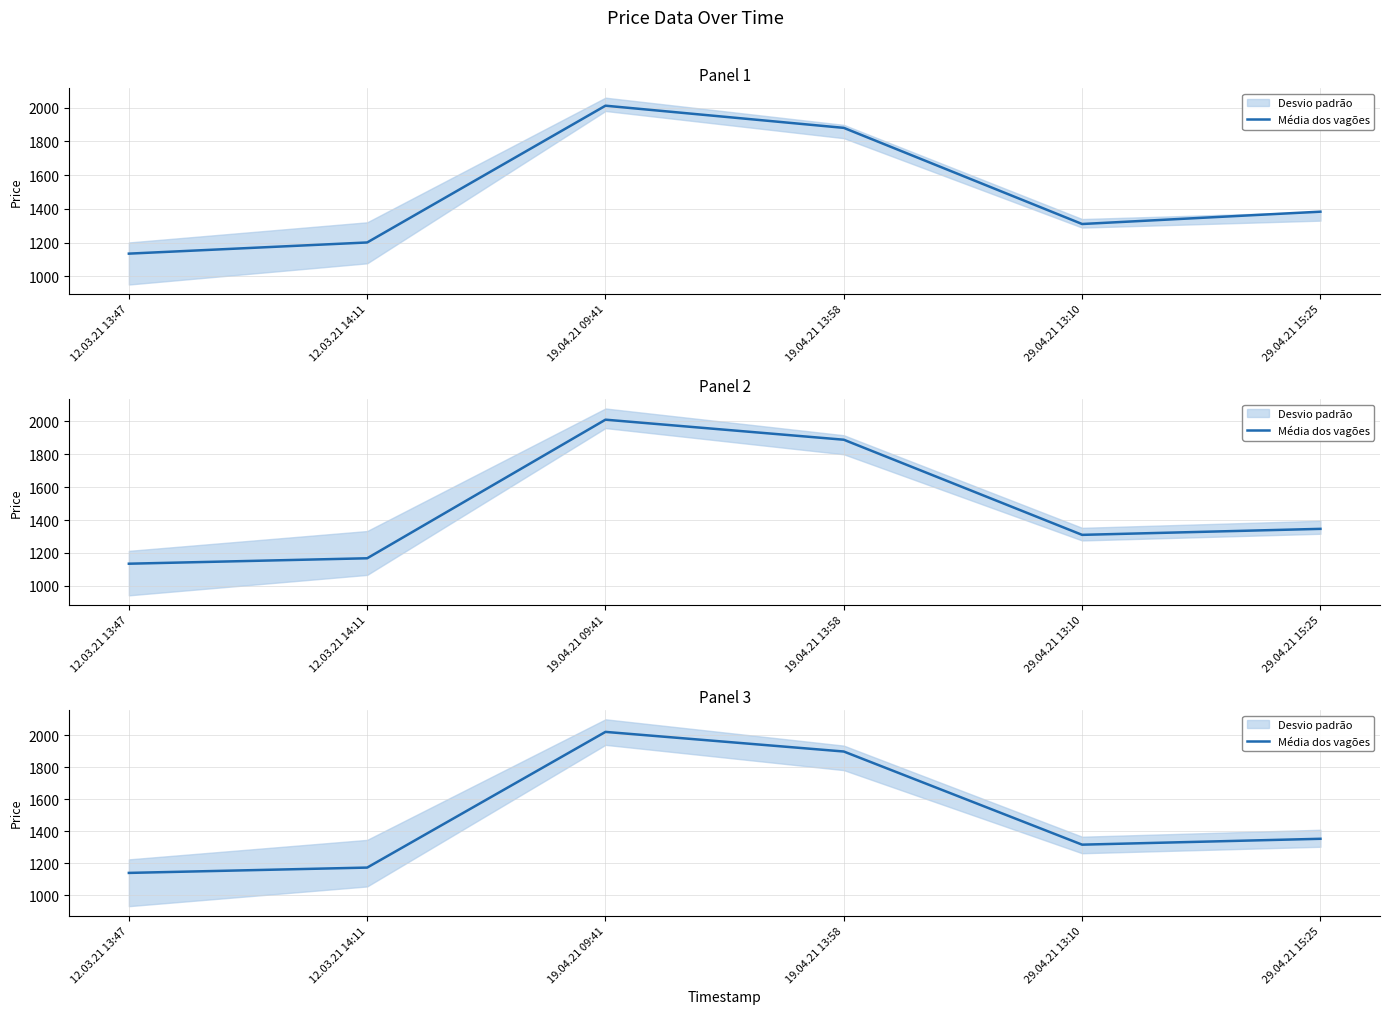

The chart shows a value of 1173.3 at 12.03.21 14:11. True or false?

True